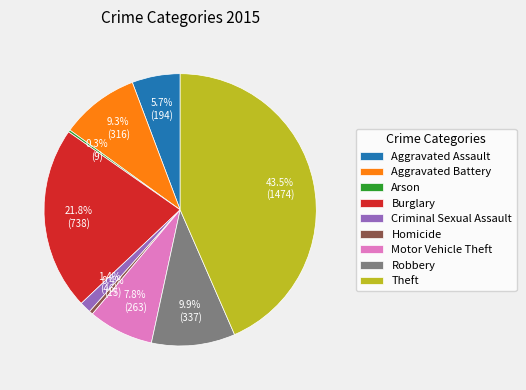

Is there any slice that represents more than half of the pie?

No